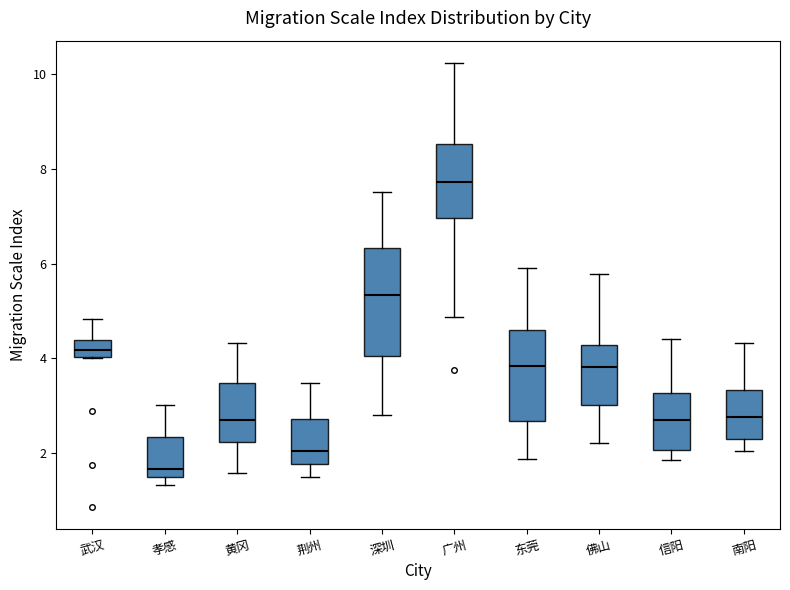

Where does the upper whisker of the box for 深圳 end on the y-axis? The values are not printed on the chart, so give them approximately, as read against the axis.

7.6